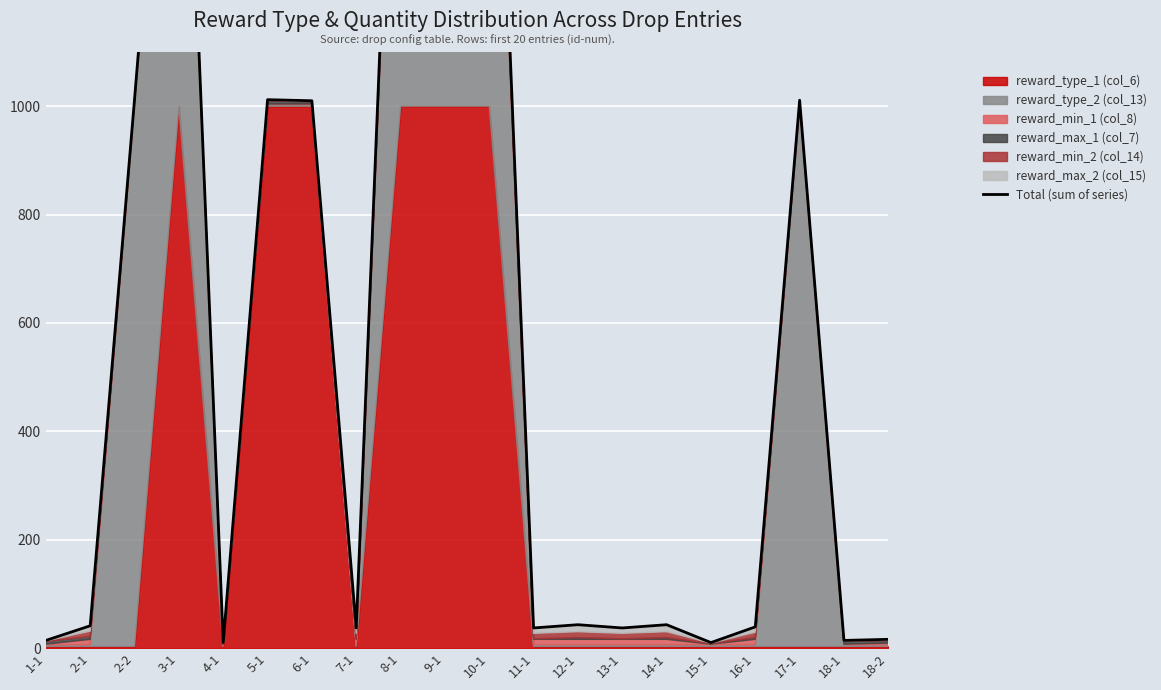

What position from the left is 2-2?

3